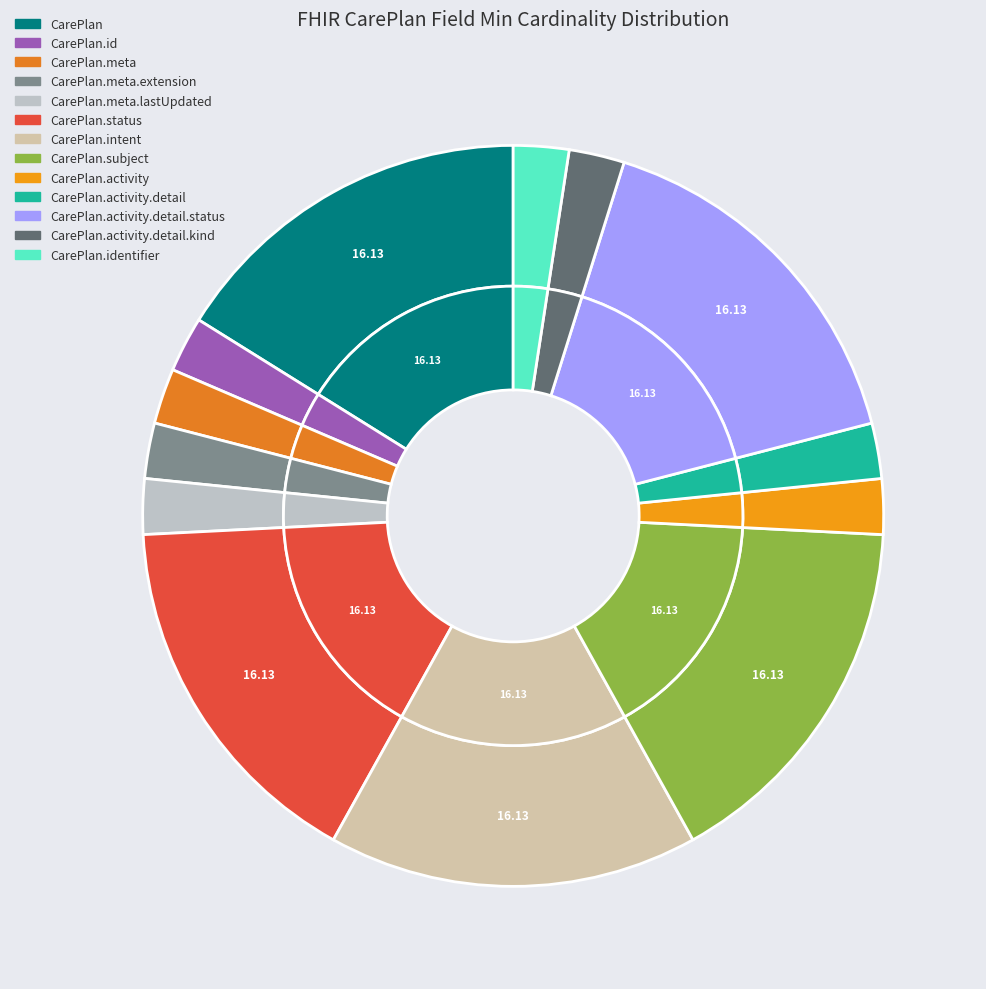

To the nearest percent, what is the average slice percentage?

8%